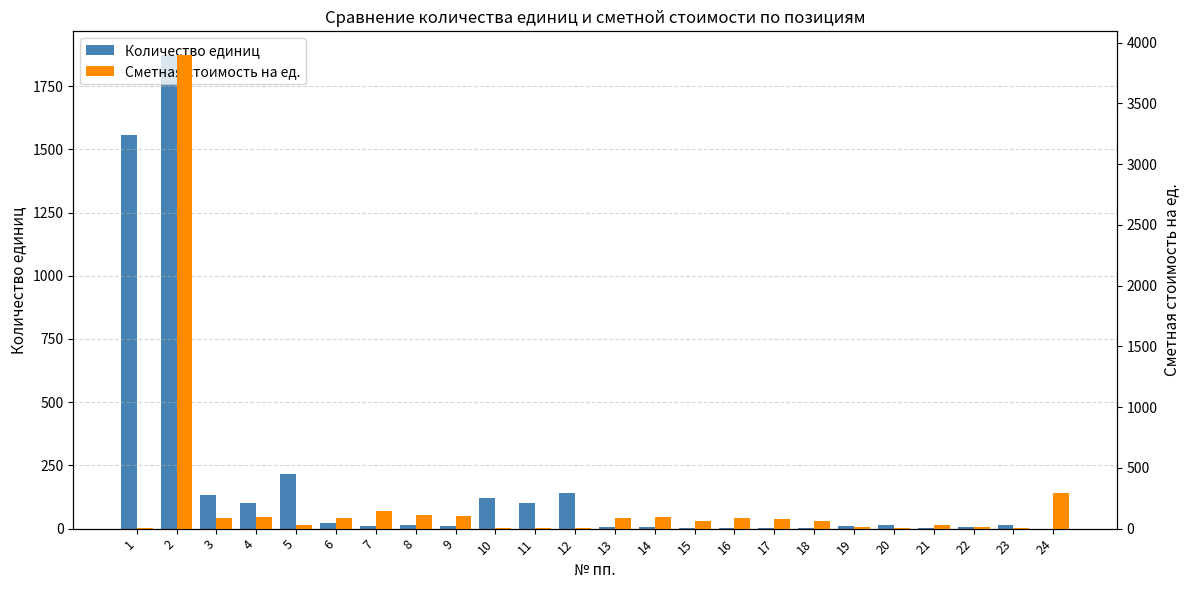

Which series changed the most between 6 and 14?

Количество единиц